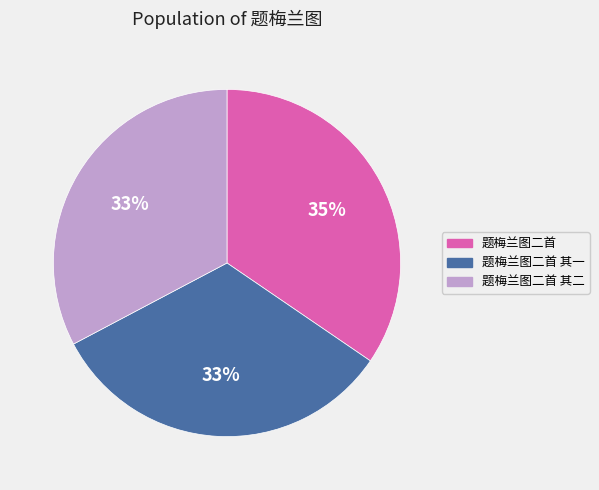

Is it true that 题梅兰图二首 其二 is 26% of the pie?

False